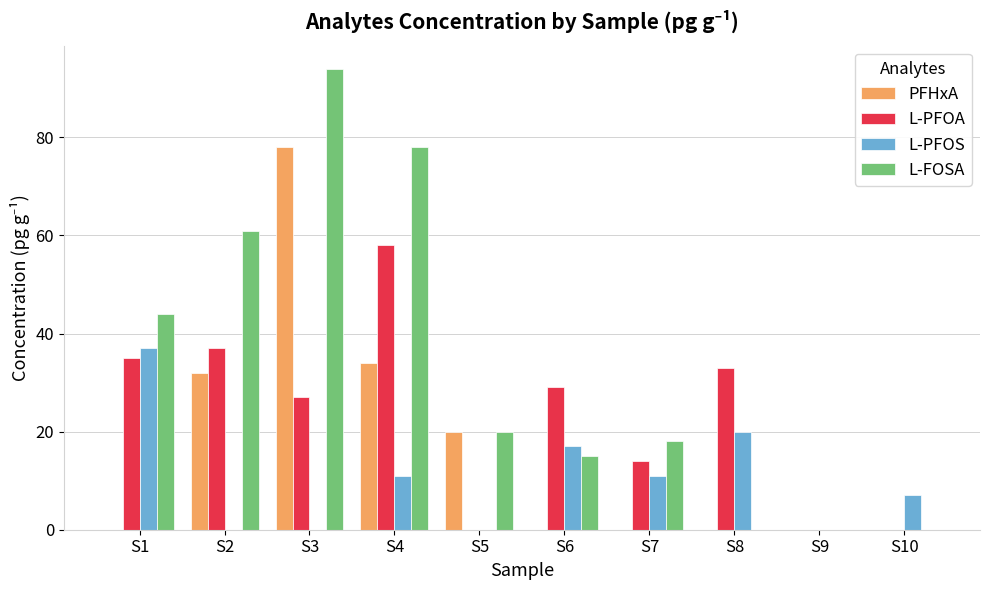

Are the bars horizontal?

No